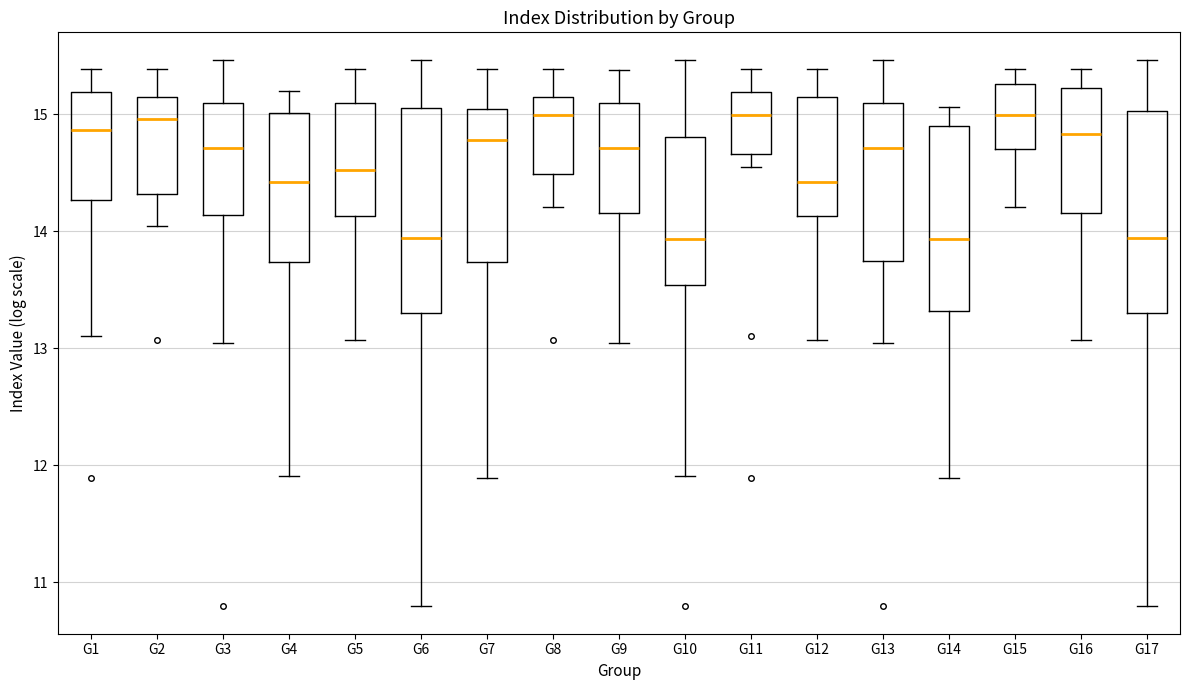

Reading left to right, read every box against the y-axis: the position of its median line, the range the box covers, and the ends of its whiskers. The values are not printed on the chart, so give them approximately, as read against the axis.

G1: median 14.9, box 14.3 to 15.2, whiskers 13.1 to 15.4
G2: median 15.0, box 14.3 to 15.1, whiskers 14.0 to 15.4
G3: median 14.7, box 14.1 to 15.1, whiskers 13.0 to 15.5
G4: median 14.4, box 13.7 to 15.0, whiskers 11.9 to 15.2
G5: median 14.5, box 14.1 to 15.1, whiskers 13.1 to 15.4
G6: median 13.9, box 13.3 to 15.1, whiskers 10.8 to 15.5
G7: median 14.8, box 13.7 to 15.0, whiskers 11.9 to 15.4
G8: median 15.0, box 14.5 to 15.1, whiskers 14.2 to 15.4
G9: median 14.7, box 14.2 to 15.1, whiskers 13.0 to 15.4
G10: median 13.9, box 13.5 to 14.8, whiskers 11.9 to 15.5
G11: median 15.0, box 14.7 to 15.2, whiskers 14.5 to 15.4
G12: median 14.4, box 14.1 to 15.1, whiskers 13.1 to 15.4
G13: median 14.7, box 13.7 to 15.1, whiskers 13.0 to 15.5
G14: median 13.9, box 13.3 to 14.9, whiskers 11.9 to 15.1
G15: median 15.0, box 14.7 to 15.3, whiskers 14.2 to 15.4
G16: median 14.8, box 14.2 to 15.2, whiskers 13.1 to 15.4
G17: median 13.9, box 13.3 to 15.0, whiskers 10.8 to 15.5